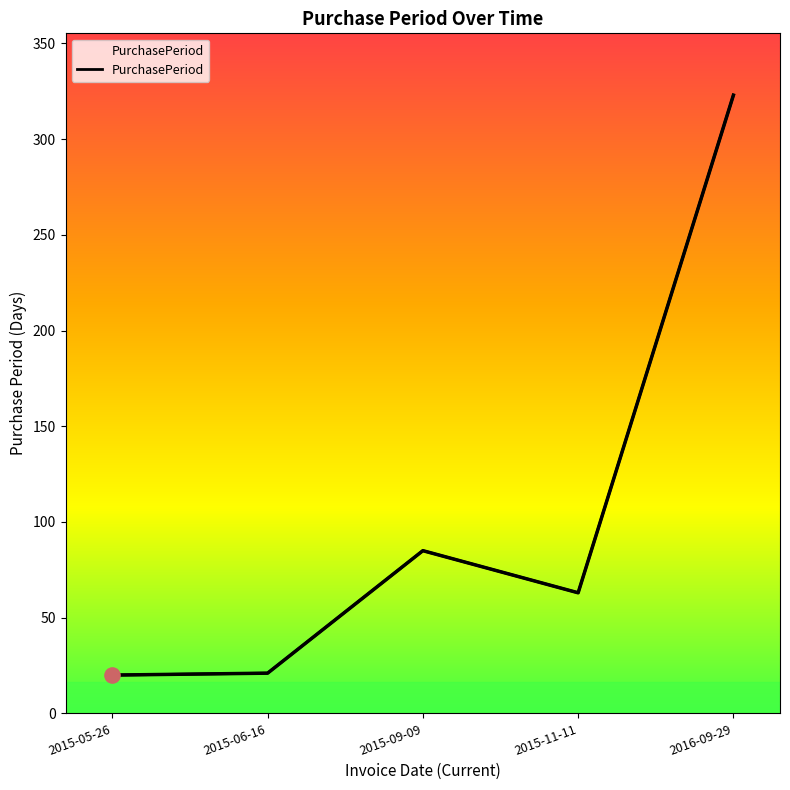

Which has a higher value, 2015-11-11 or 2015-05-26?

2015-11-11